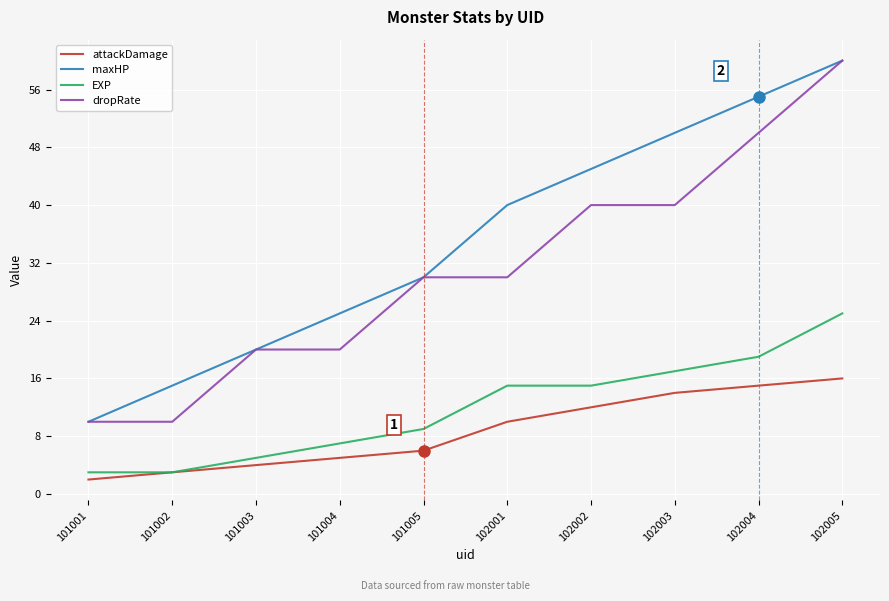

What is the spread (max minus min) of values at 102005?

44